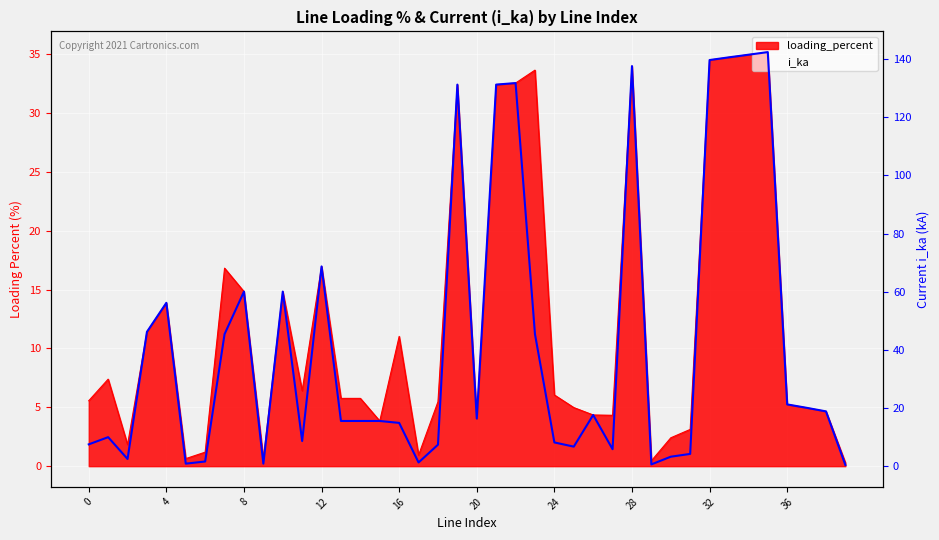

What is the sum of all values?

1703.4